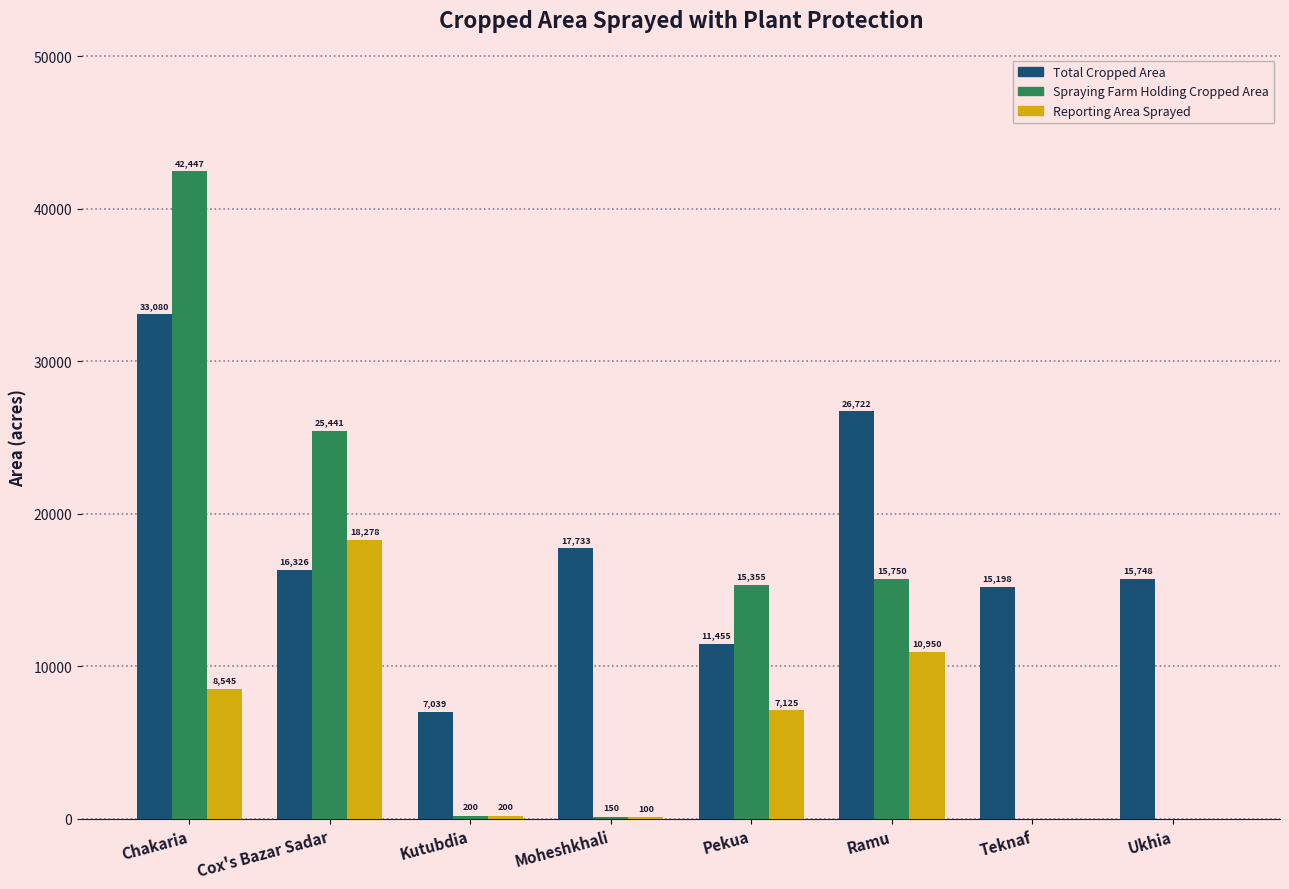

Which series has the largest range (max minus min)?

Spraying Farm Holding Cropped Area